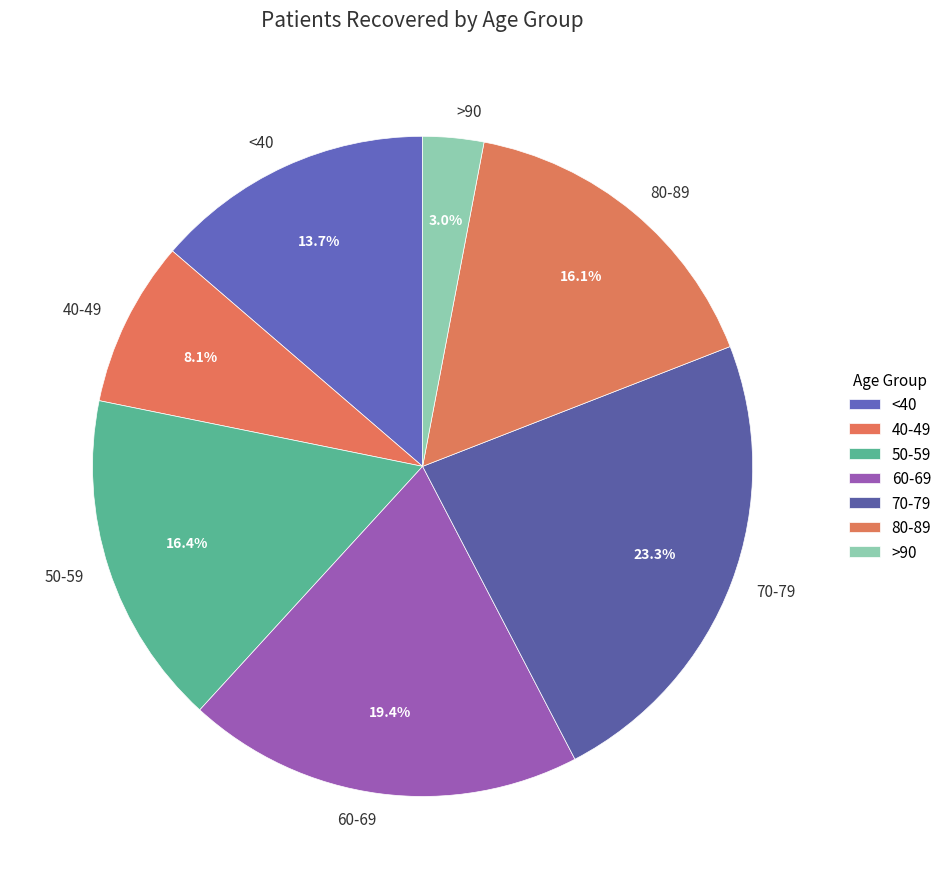

Which has a higher value, 60-69 or 50-59?

60-69